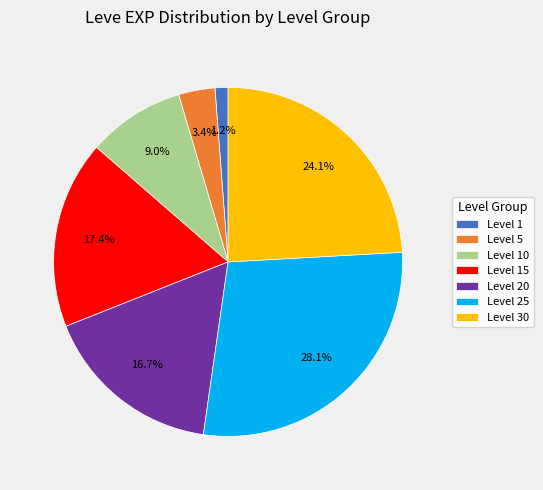

Rank the categories by value from highest to lowest.

Level 25, Level 30, Level 15, Level 20, Level 10, Level 5, Level 1